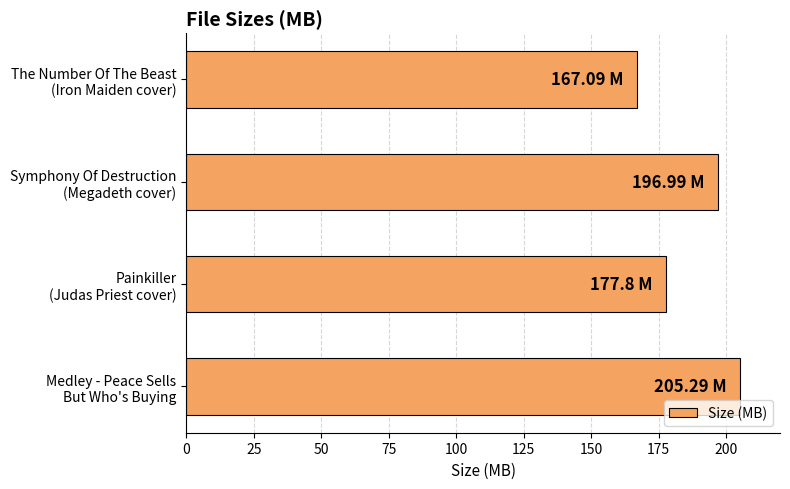

What is the sum of all values?

747.2